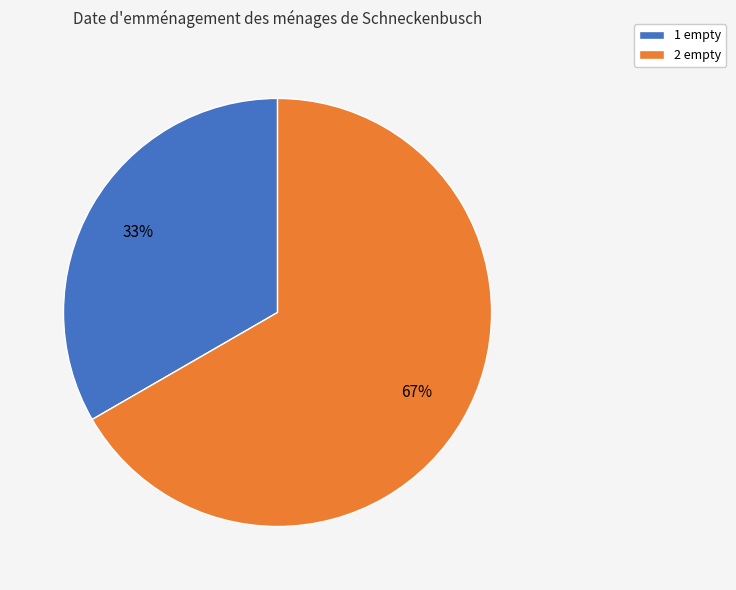

True or false: 1 empty accounts for 27% of the total.

False